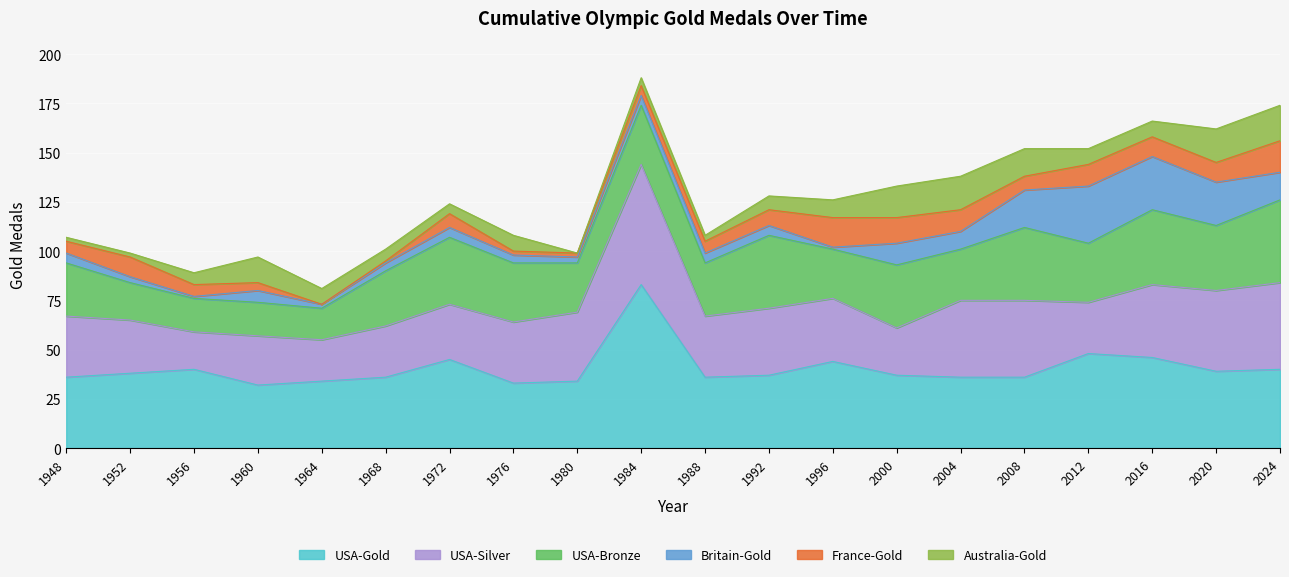

True or false: USA-Gold and USA-Bronze cross at least once.

True